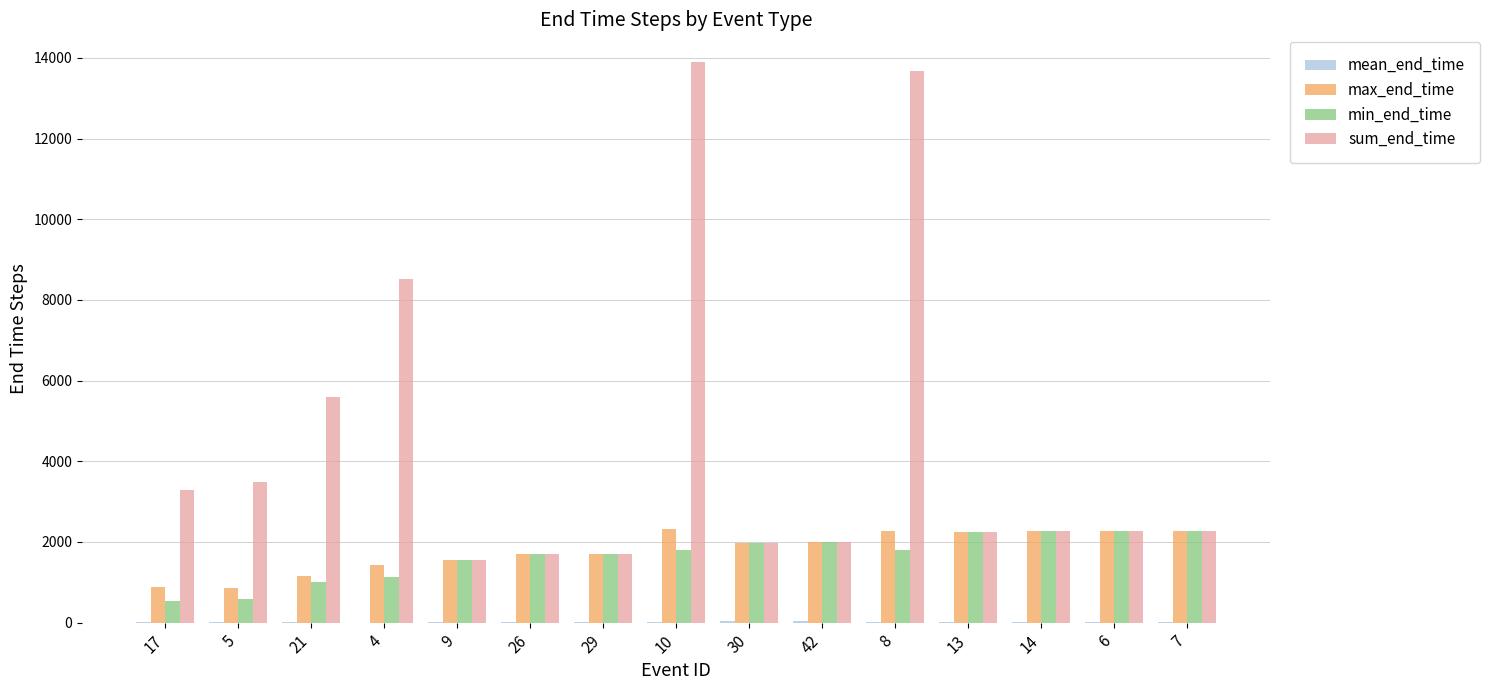

Between 21 and 4, which series saw the biggest shift?

sum_end_time